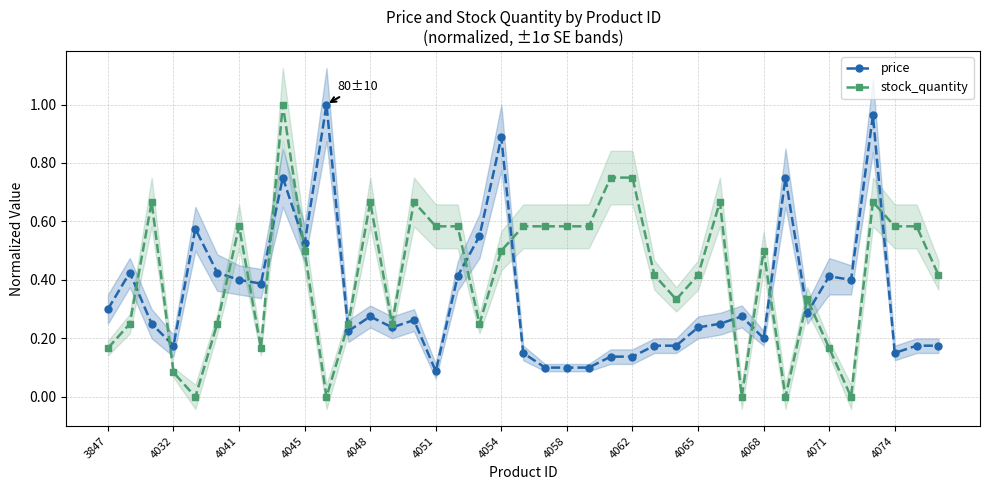

True or false: stock_quantity has more than 2 points higher than both neighbors.

True